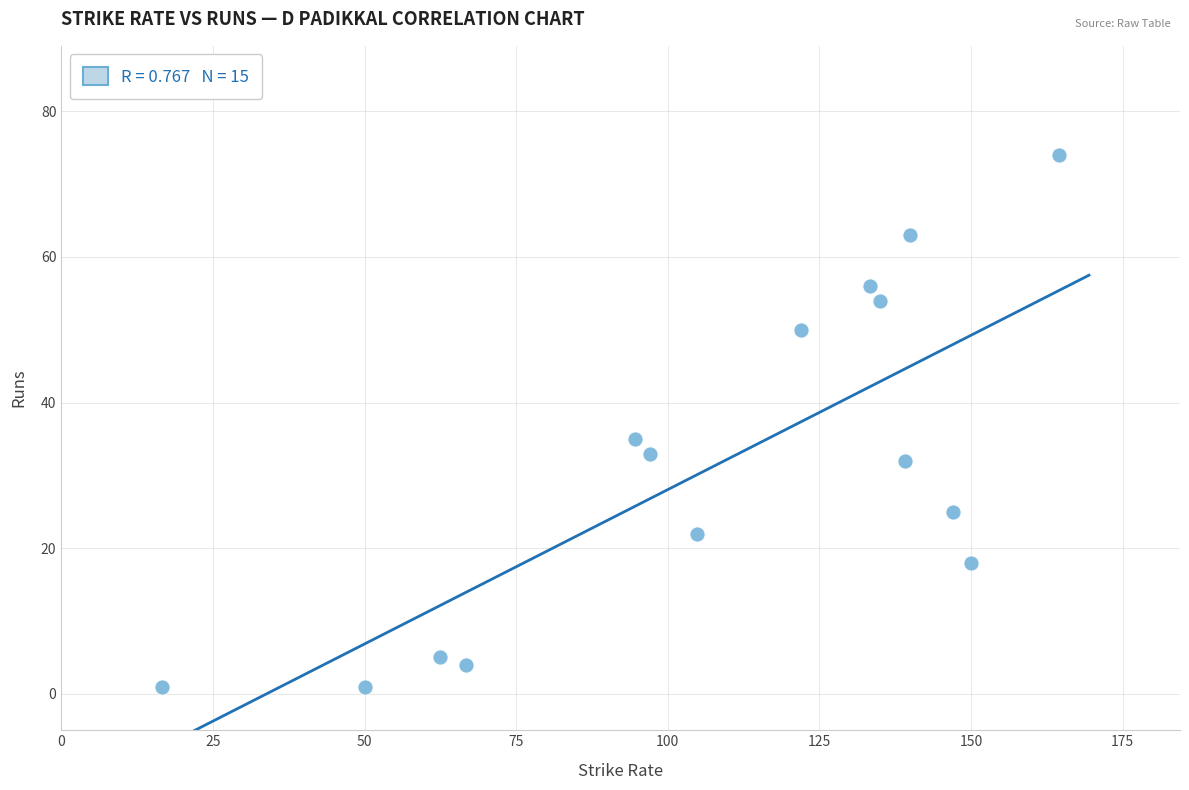

What Y value in the scatter plot is closest to 37?

35